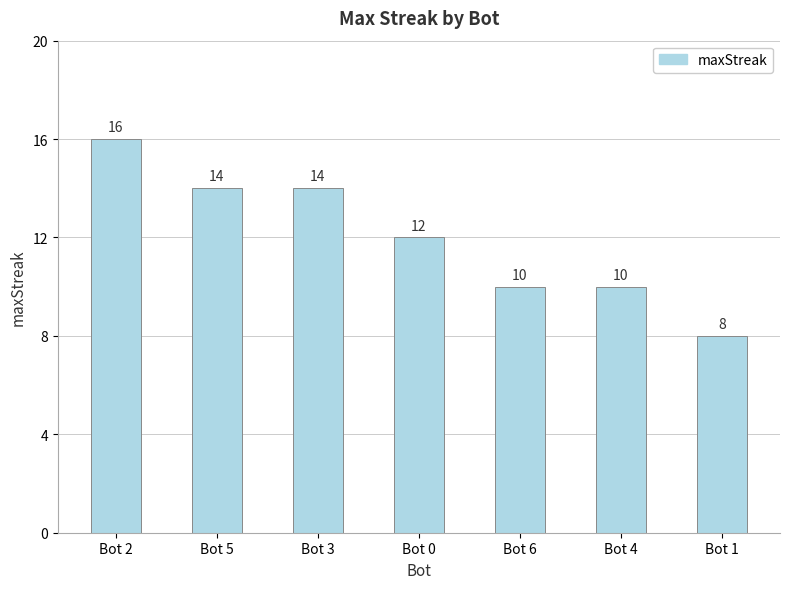

At which category does the chart reach its minimum across all series?

Bot 1